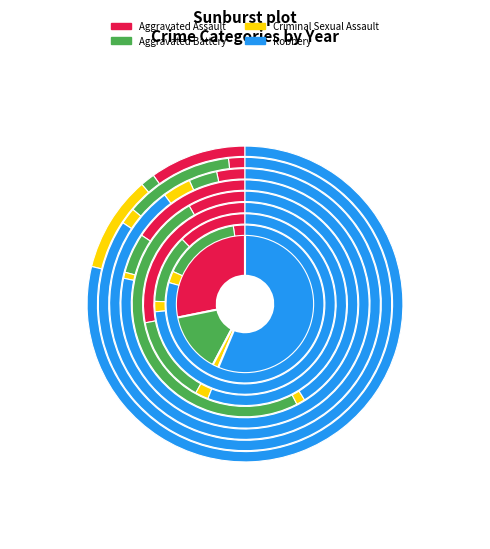

To the nearest percent, what percentage of the pie is Robbery?

57%